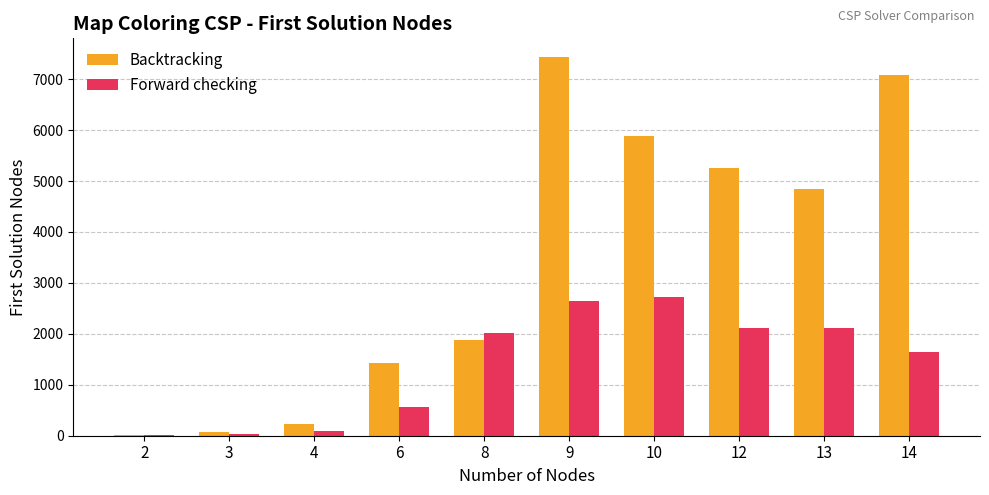

What is the highest value of the Backtracking series?

7430